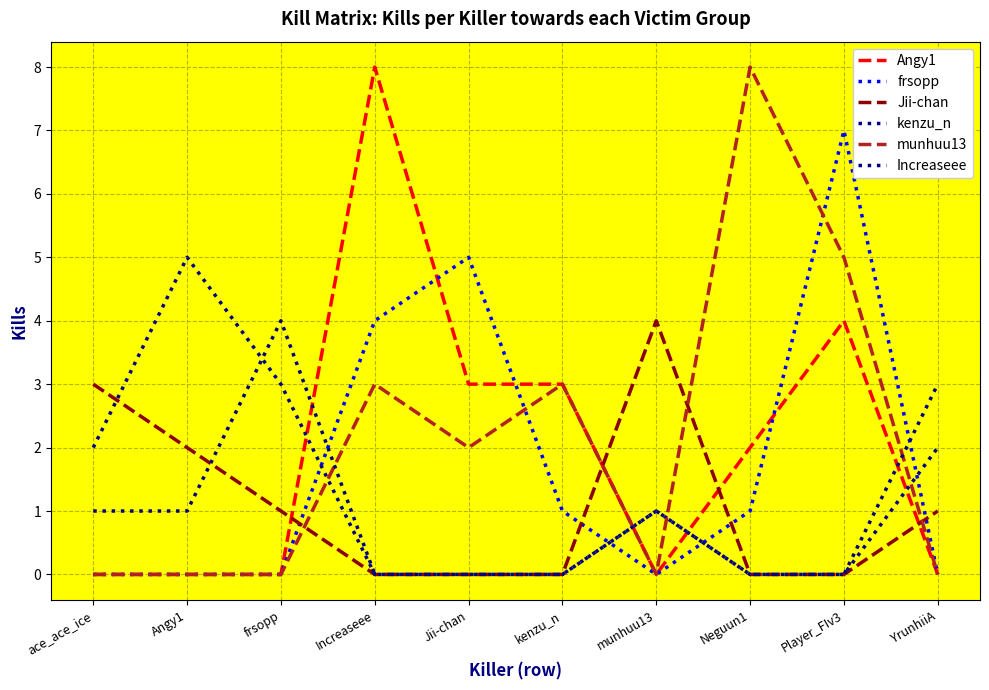

What is the highest value of the kenzu_n series?

5